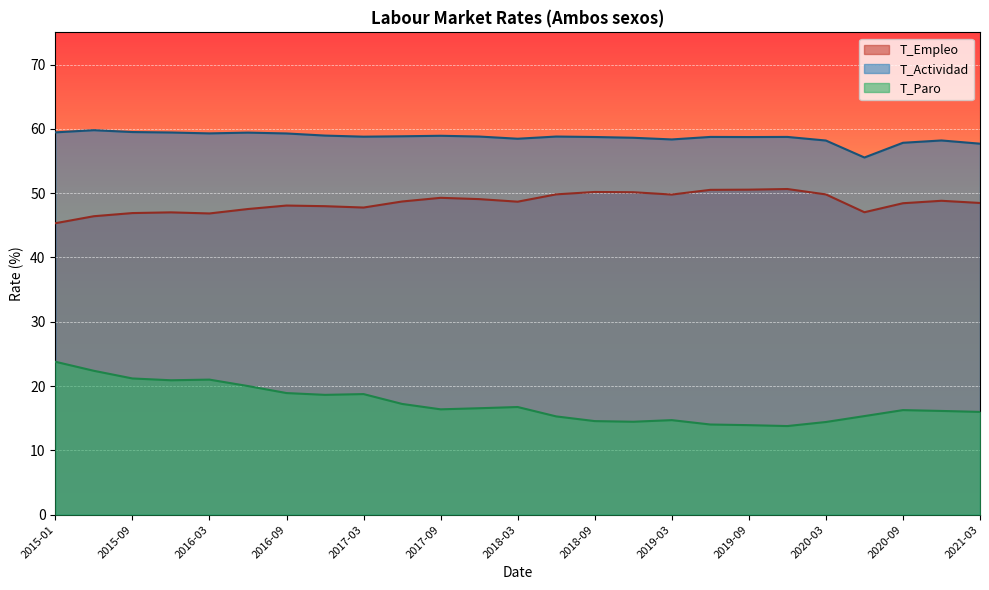

What is the minimum value for T_Empleo?

45.3